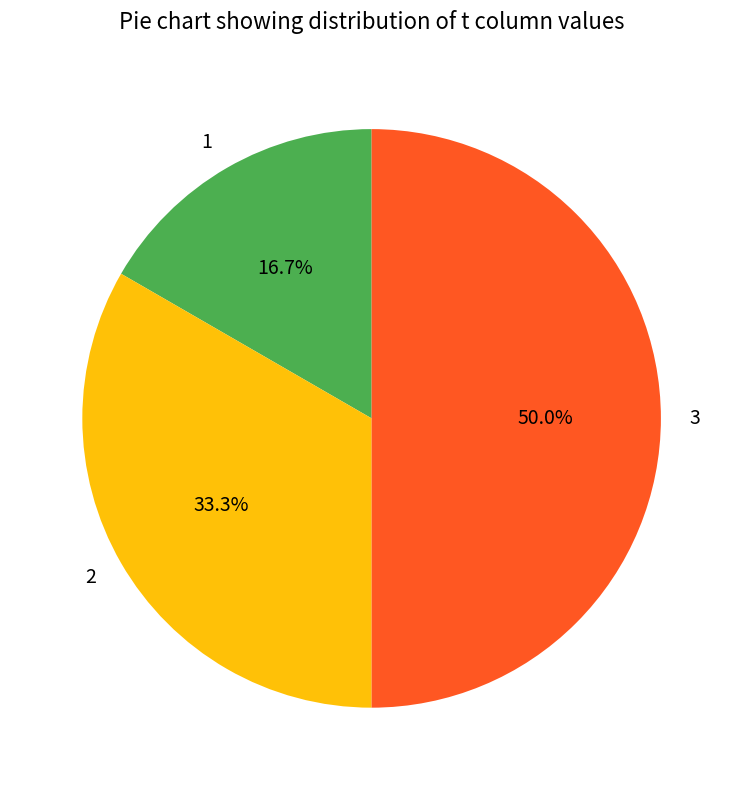

To the nearest percent, what is the combined percentage of 1 and 3?

67%